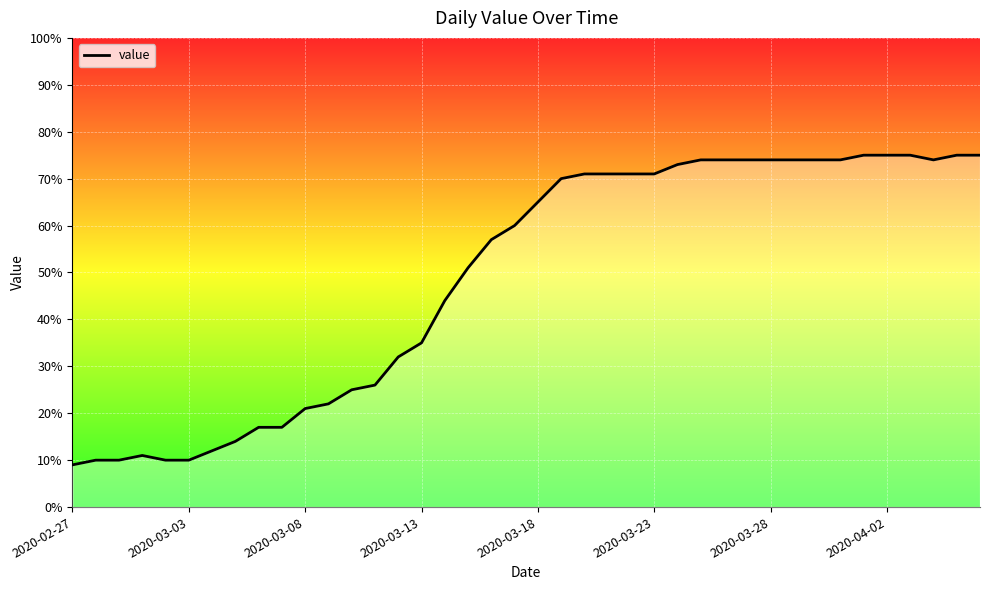

Which label corresponds to the smallest value in the chart?

2020-02-27